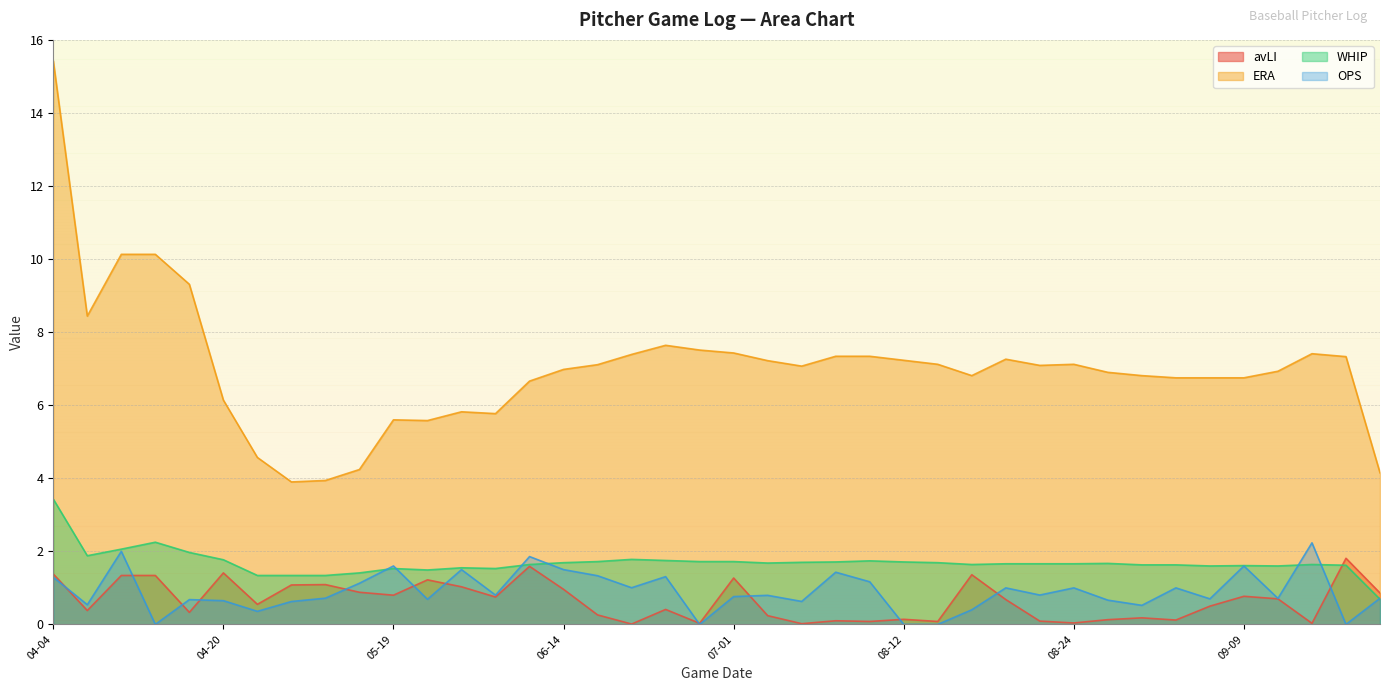

Which series has the largest total across all categories?

ERA